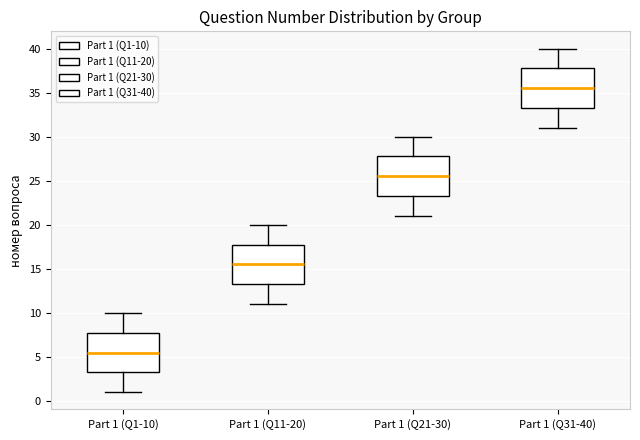

Which box has the highest median line?

Part 1 (Q31-40)